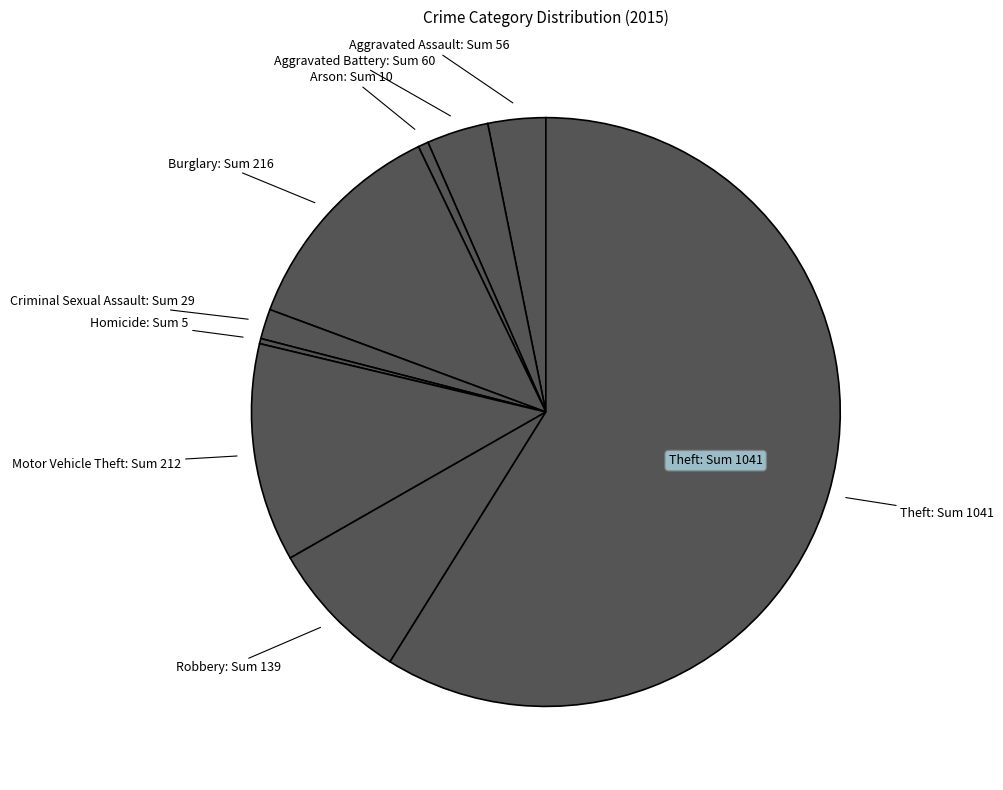

What is the ratio of the value at Burglary to the value at Aggravated Assault?

3.9